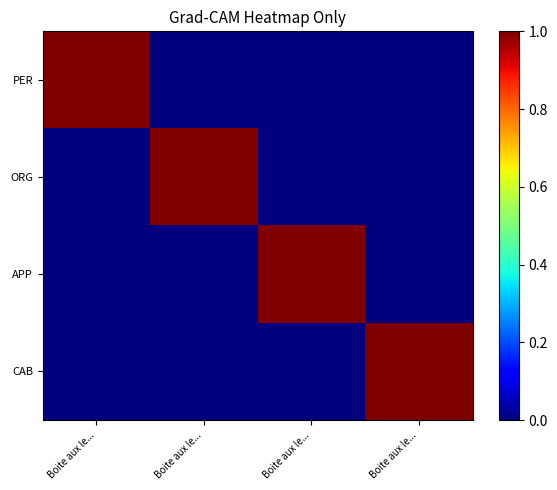

Reading left to right, extract all data points from this chart.

PER: Boite aux le...=1	Boite aux le...=0	Boite aux le...=0	Boite aux le...=0
ORG: Boite aux le...=0	Boite aux le...=1	Boite aux le...=0	Boite aux le...=0
APP: Boite aux le...=0	Boite aux le...=0	Boite aux le...=1	Boite aux le...=0
CAB: Boite aux le...=0	Boite aux le...=0	Boite aux le...=0	Boite aux le...=1